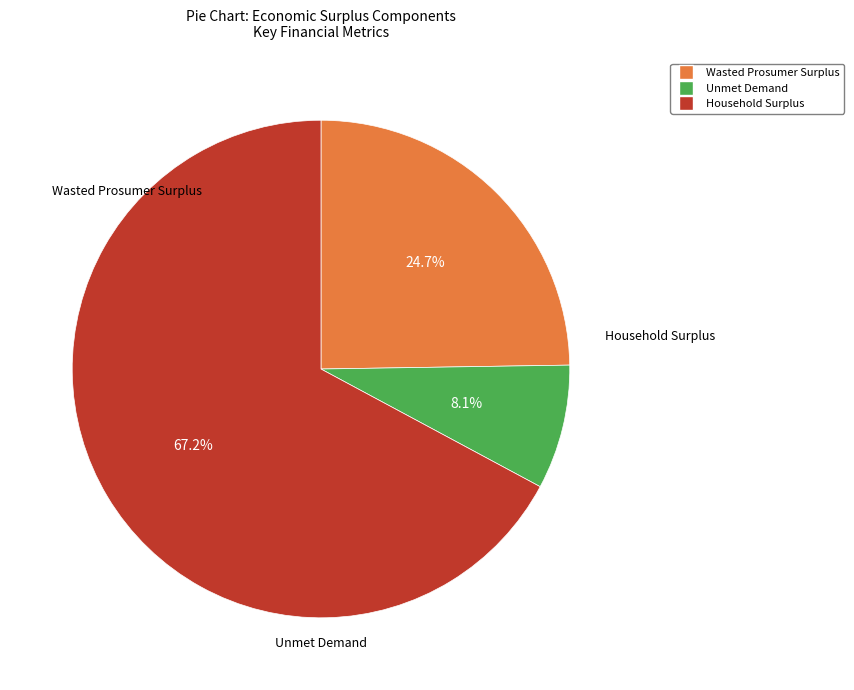

What is the total percentage of Unmet Demand and Wasted Prosumer Surplus?

32.8%